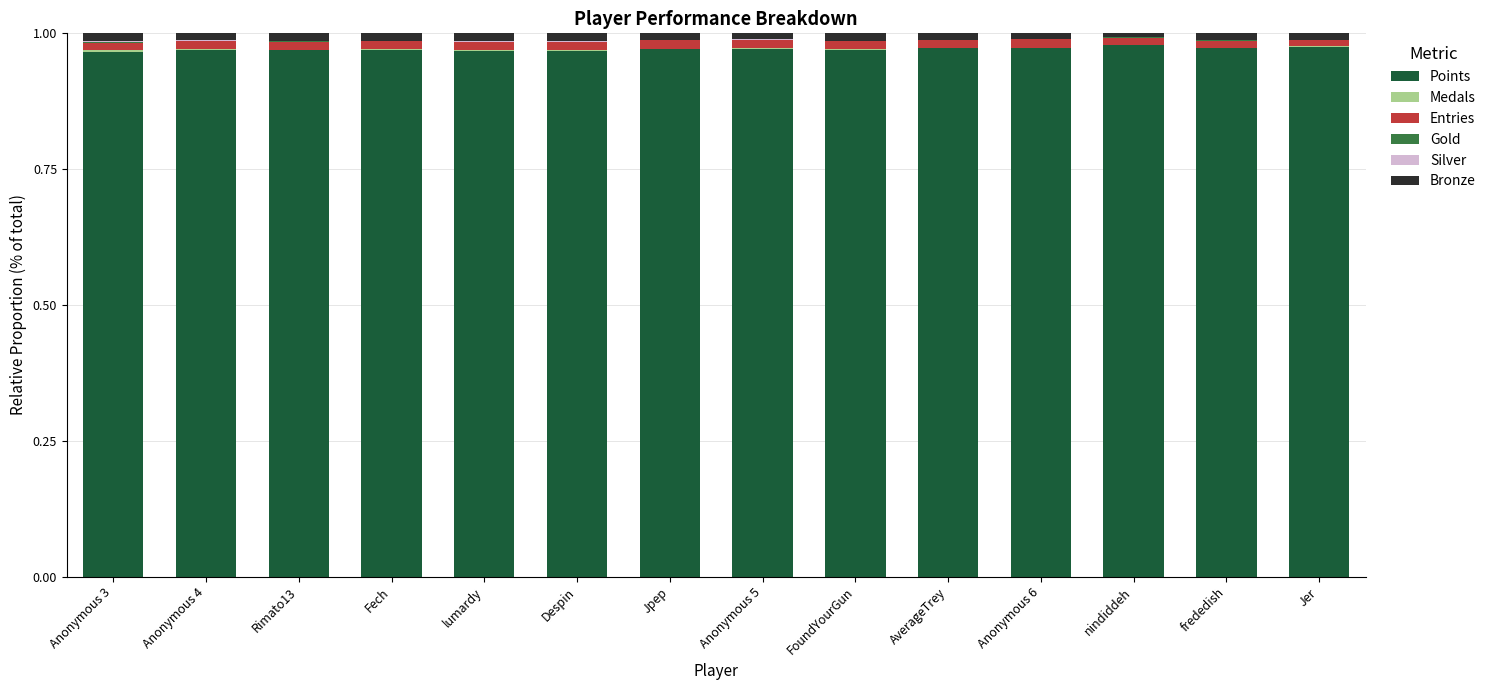

The Points series shows 0.4 at Anonymous 3. True or false?

False